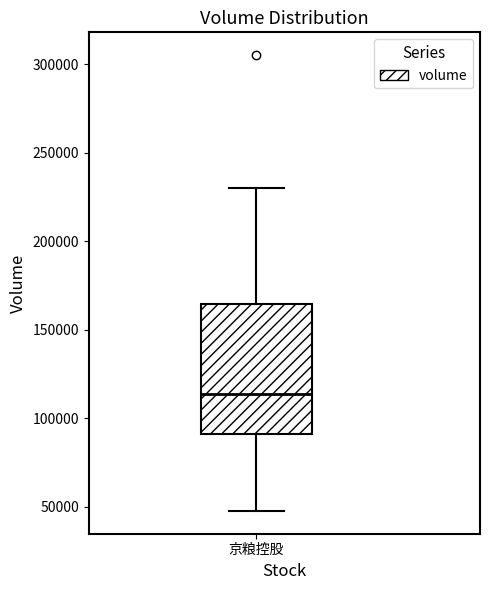

Transcribe this box plot: give where the median line is, the range the box spans, and where the two whiskers end, as read against the y-axis. The values are not printed on the chart, so give them approximately, as read against the axis.

median 115000, box 90000 to 165000, whiskers 50000 to 230000